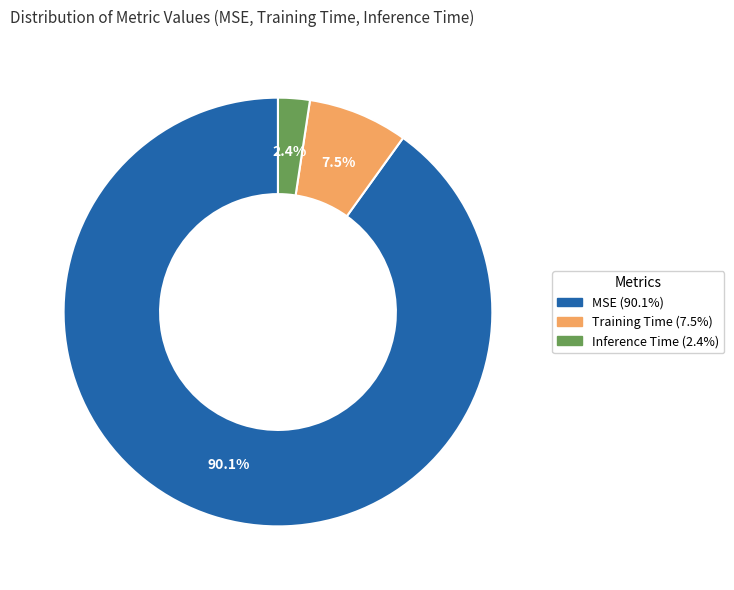

Which slice is the smallest?

Inference Time